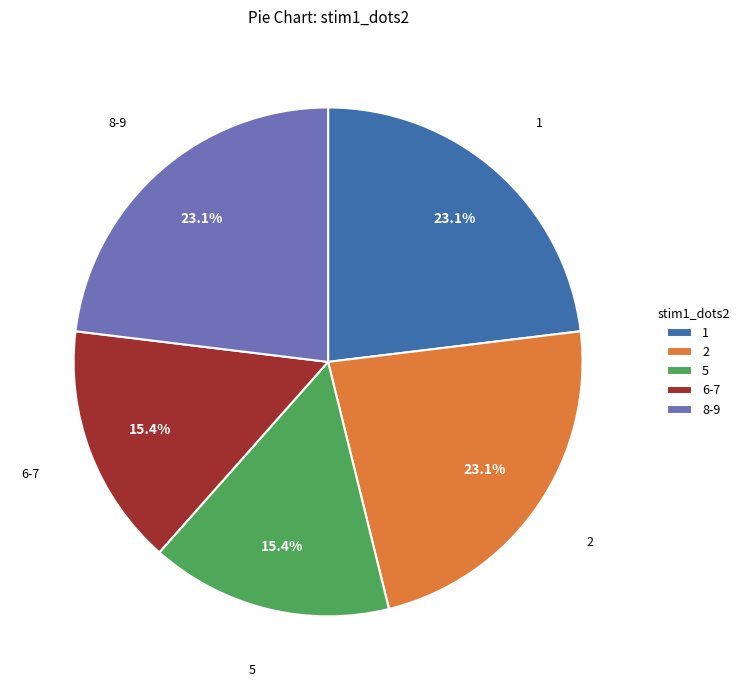

Which has a higher value, 6-7 or 8-9?

8-9